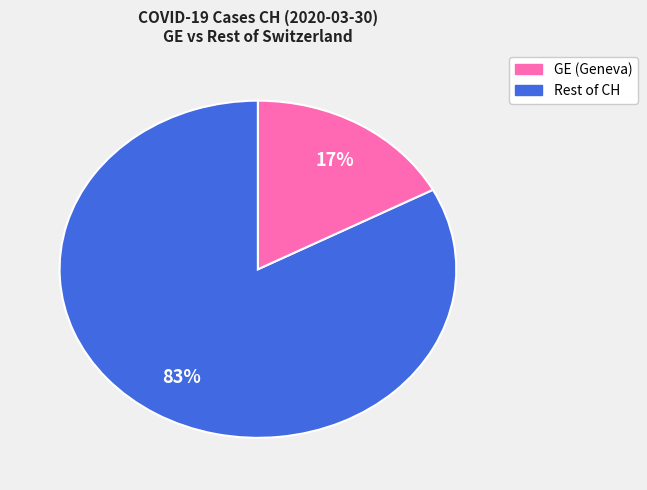

To the nearest percent, what is the average slice percentage?

50%